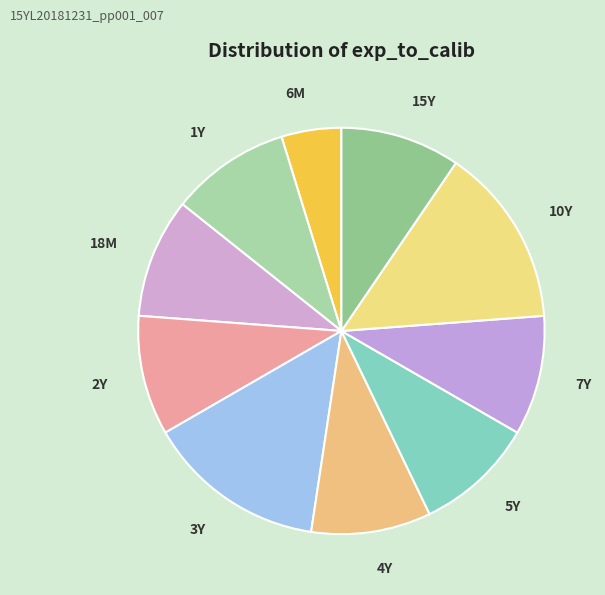

What is the ratio of the value at 10Y to the value at 1Y?

1.5